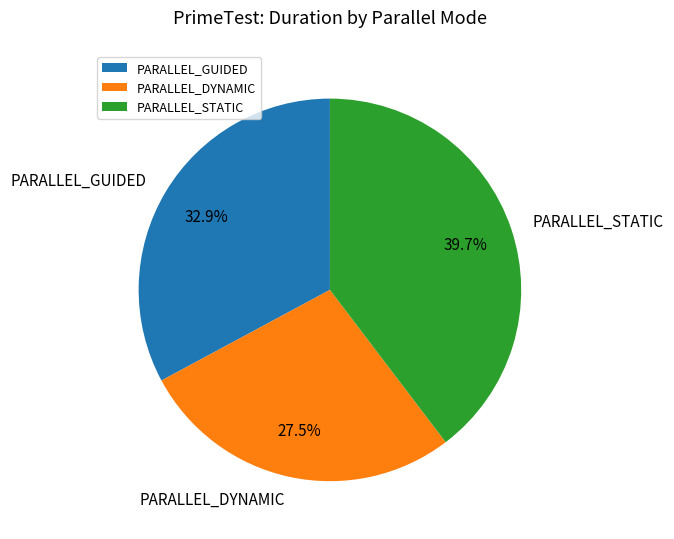

Combined, what portion of the pie is PARALLEL_STATIC and PARALLEL_GUIDED?

72.5%